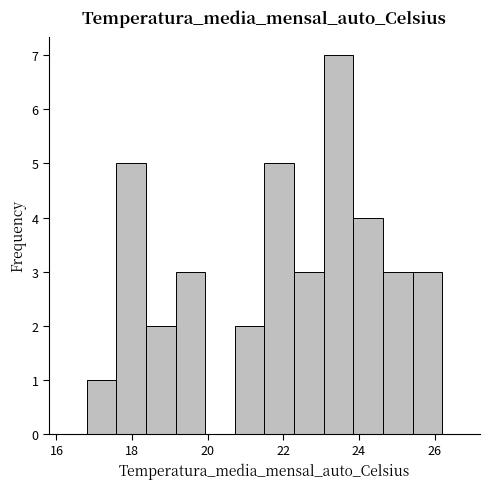

Read against the x-axis, roughly where is the centre of the tallest bar?

23.4